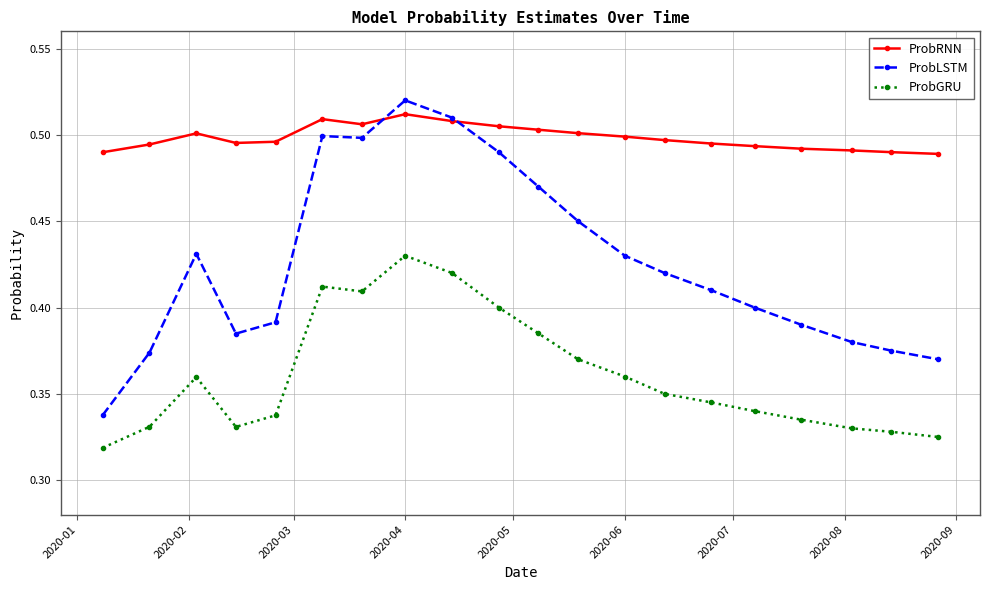

List the series in order of their overall mean, highest first.

ProbRNN, ProbLSTM, ProbGRU